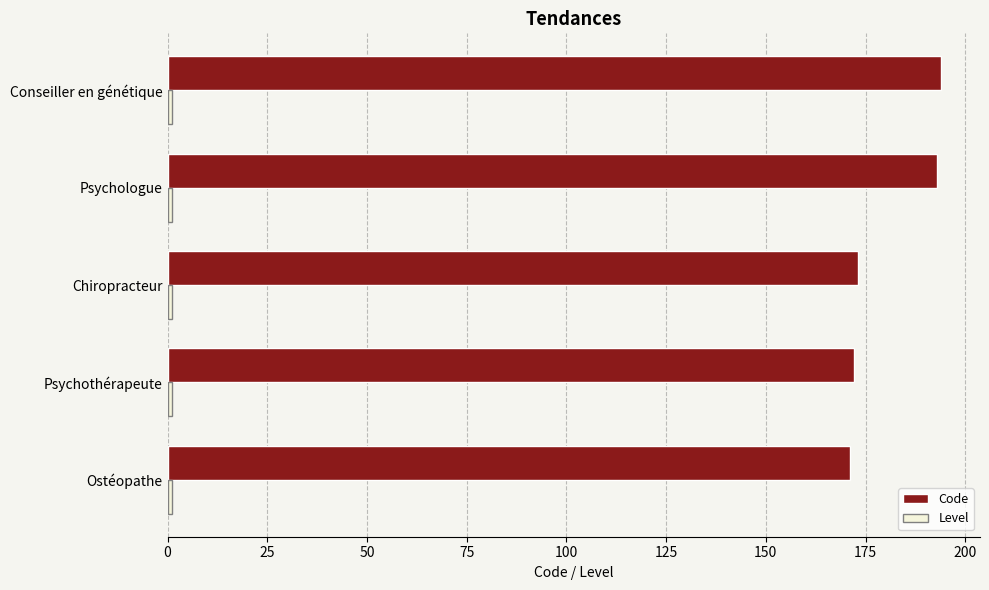

Which series has the largest range (max minus min)?

Code